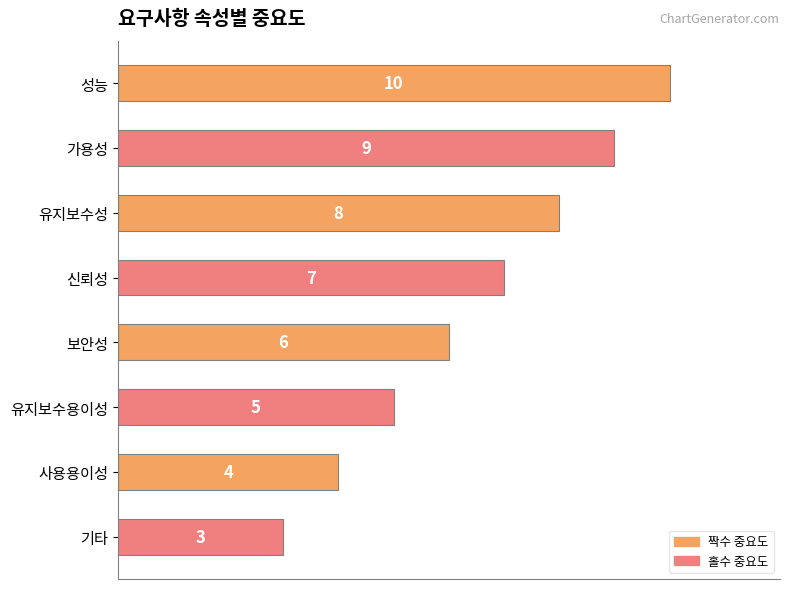

Reading top to bottom, extract all data points from this chart.

10	9	8	7	6	5	4	3